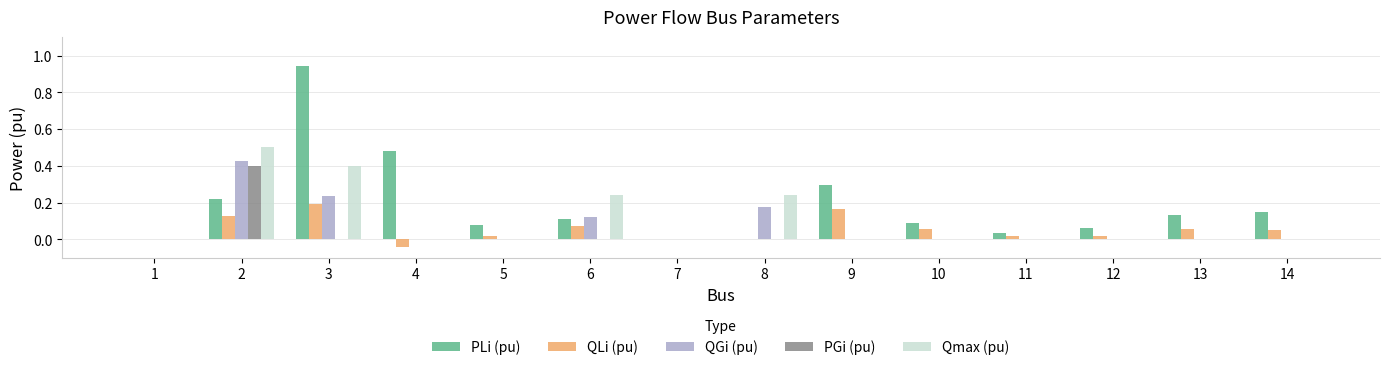

Which series has the largest total across all categories?

PLi (pu)